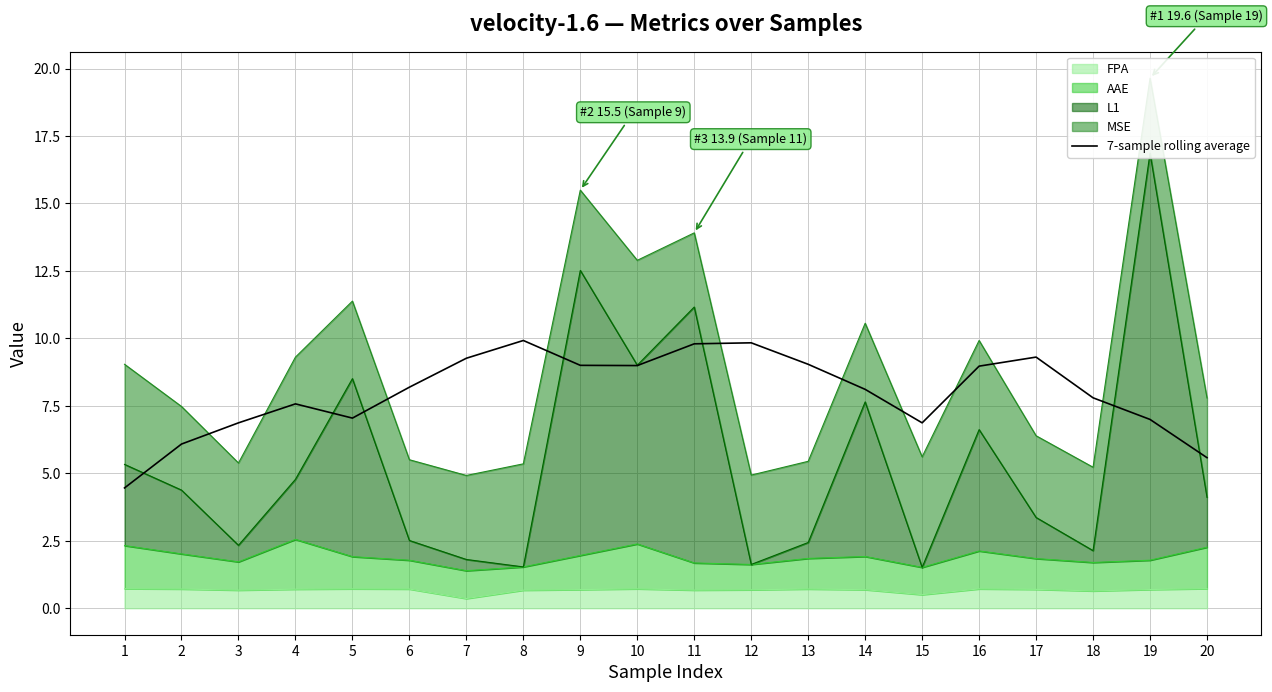

How many values are below 8?

9